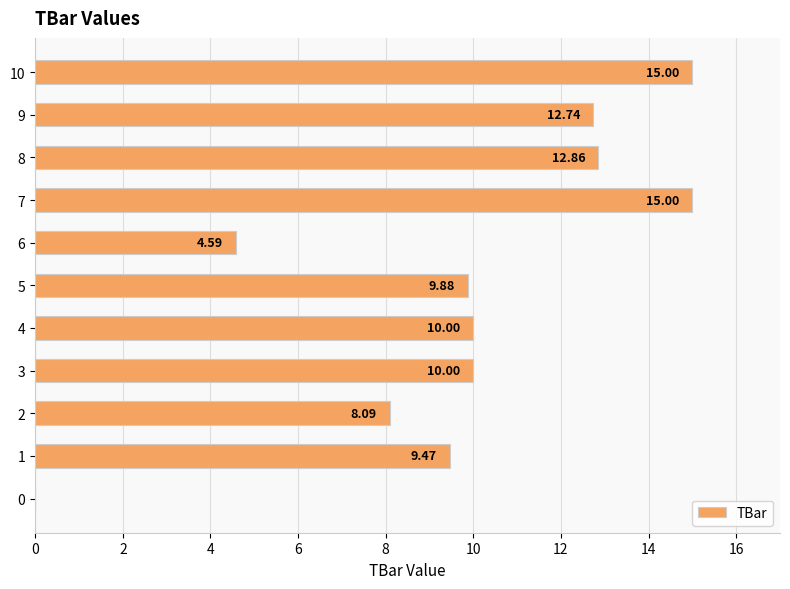

What is the change in value from 0 to 2?

+8.1